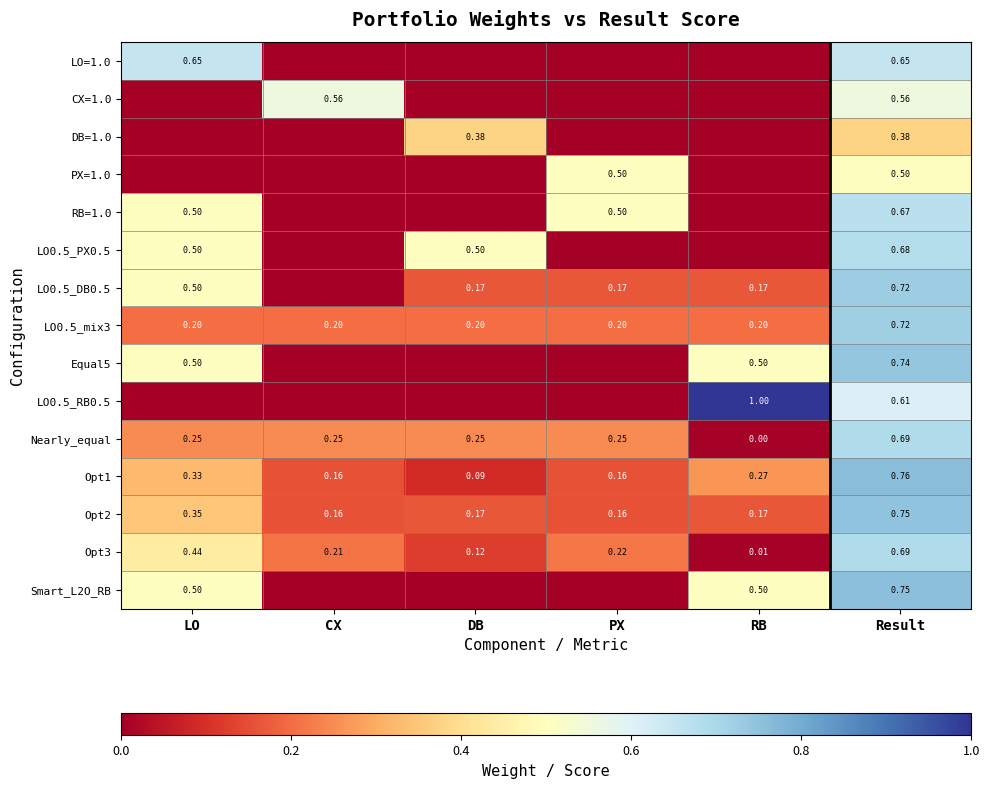

Is the value of LO0.5_mix3 at Result greater than the value of Opt1 at DB?

Yes